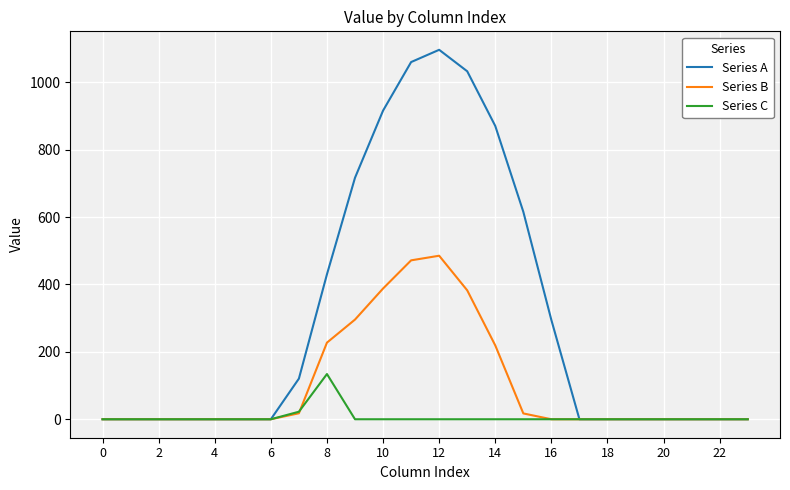

Which series has the largest total across all categories?

Series A